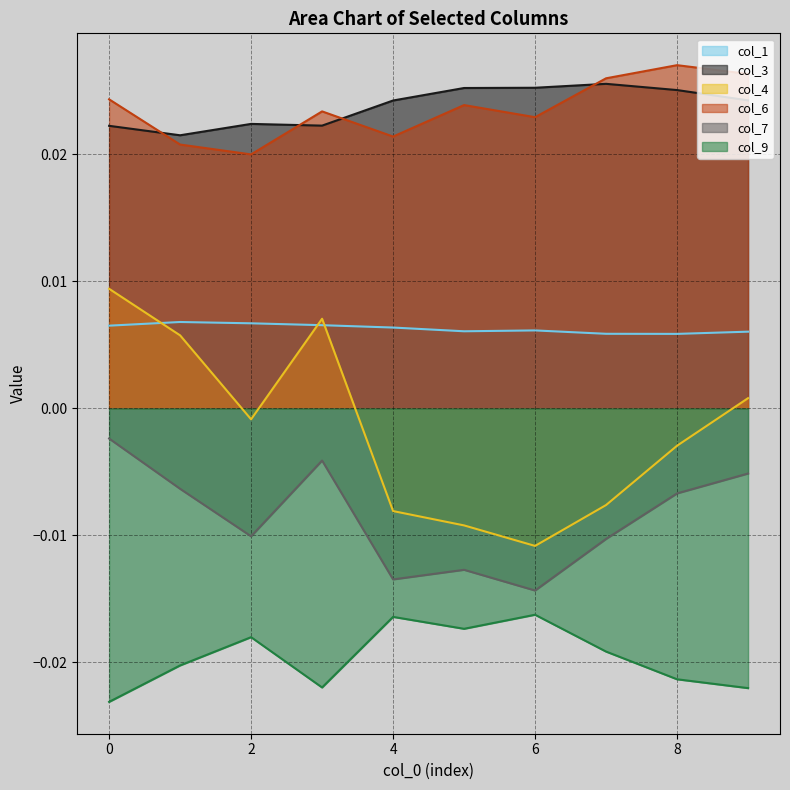

Which series has the widest spread of values?

col_4